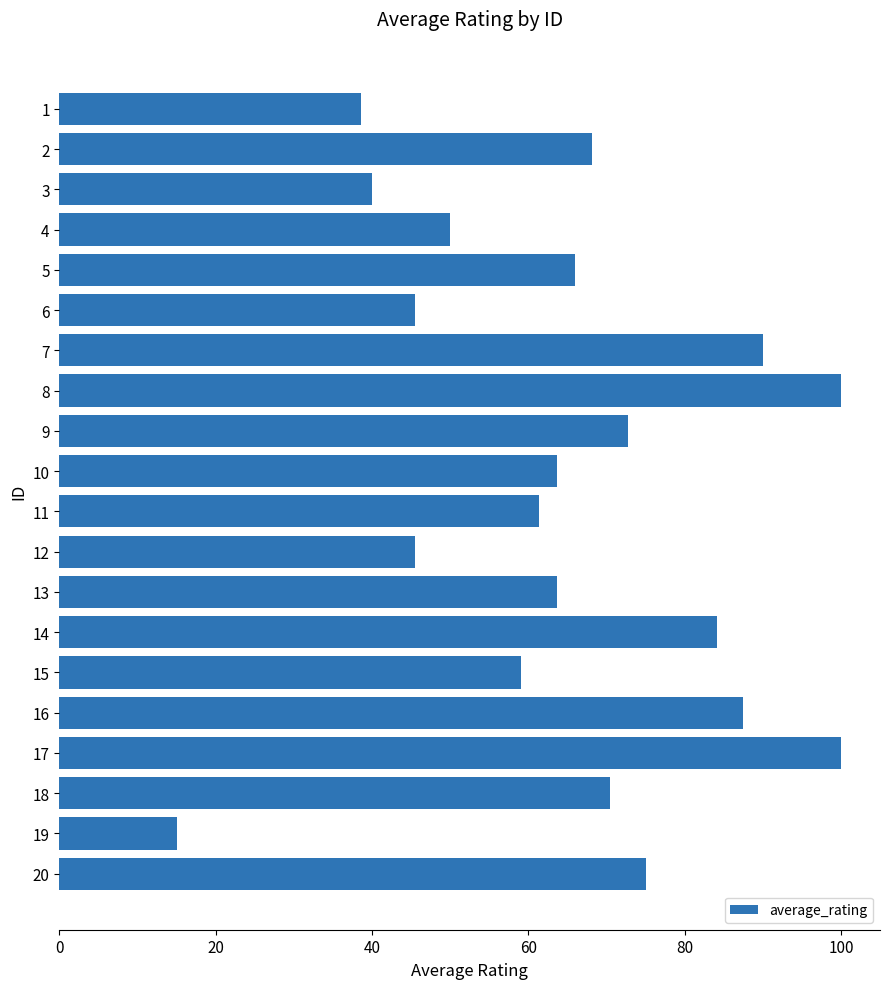

What is the value of the 2nd bar from the top?

68.2